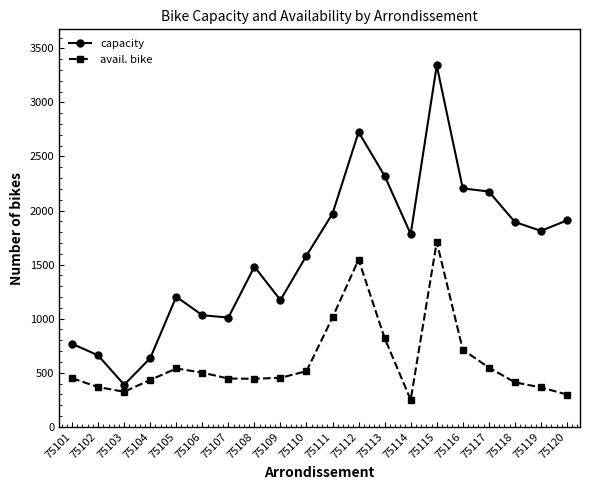

True or false: avail. bike has more than 0 interior local peaks.

True